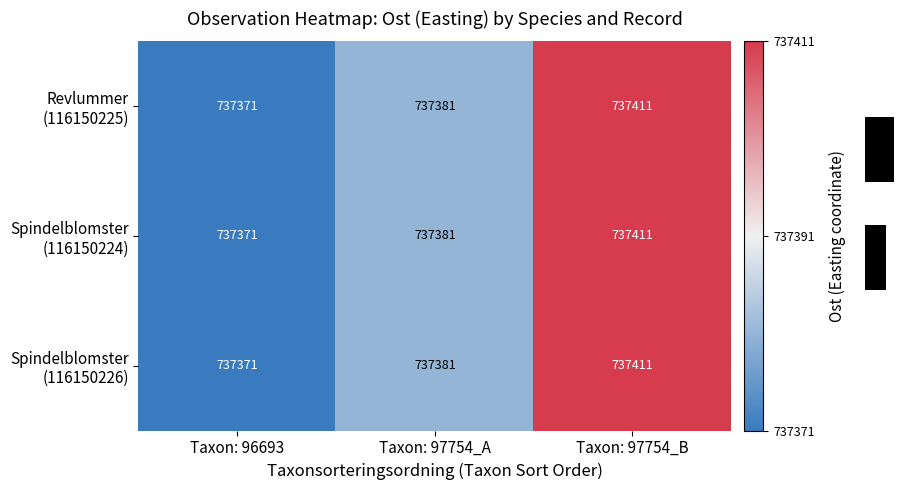

Where is Revlummer (116150225) nearest to the value 737391?

Taxon: 97754_A